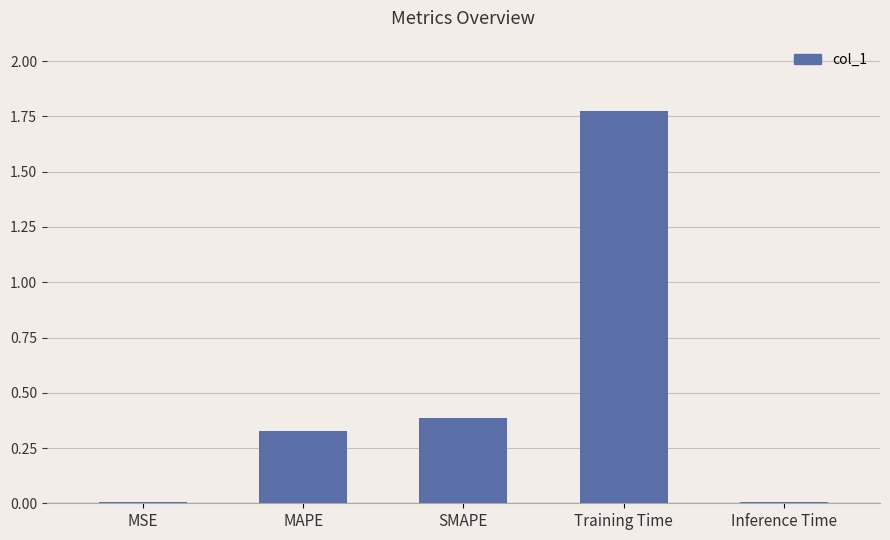

What is the sum of all values?

2.5